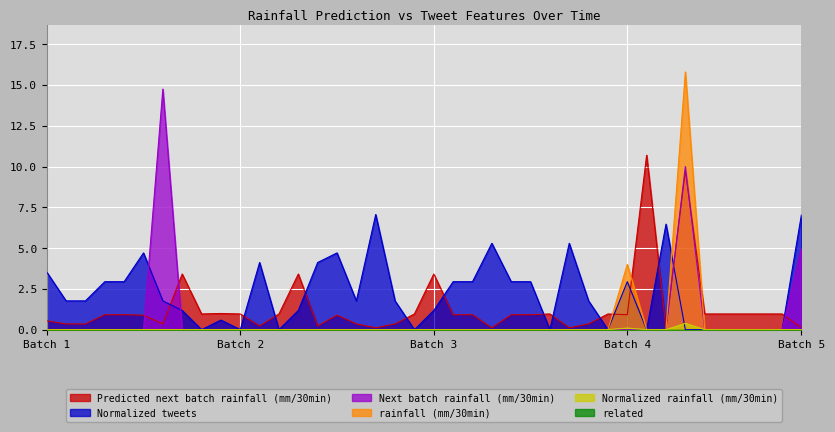

What is the highest value of the Normalized rainfall (mm/30min) series?

0.4